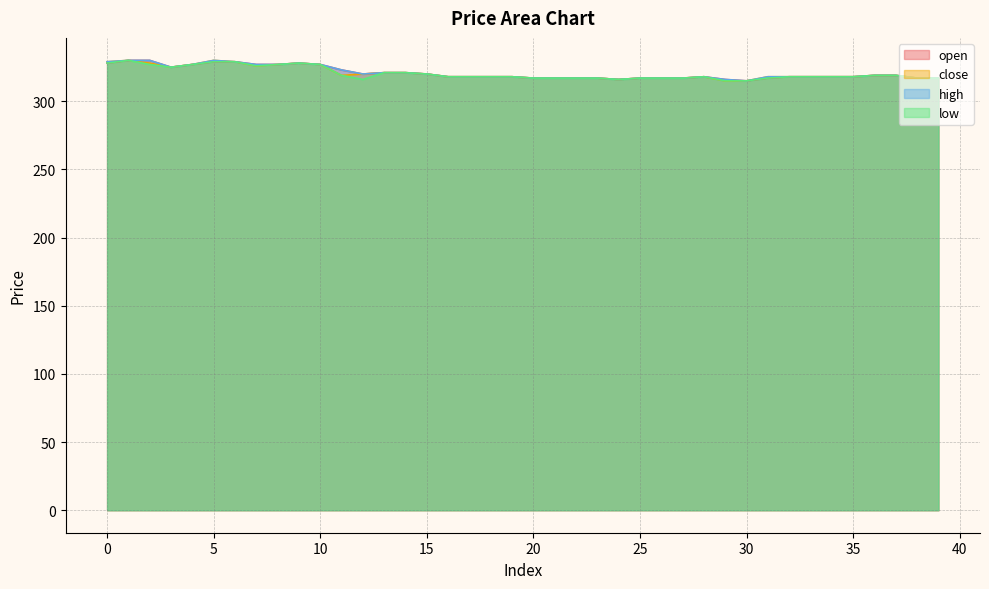

In open, how many points are higher than both neighbors (excluding endpoints)?

2